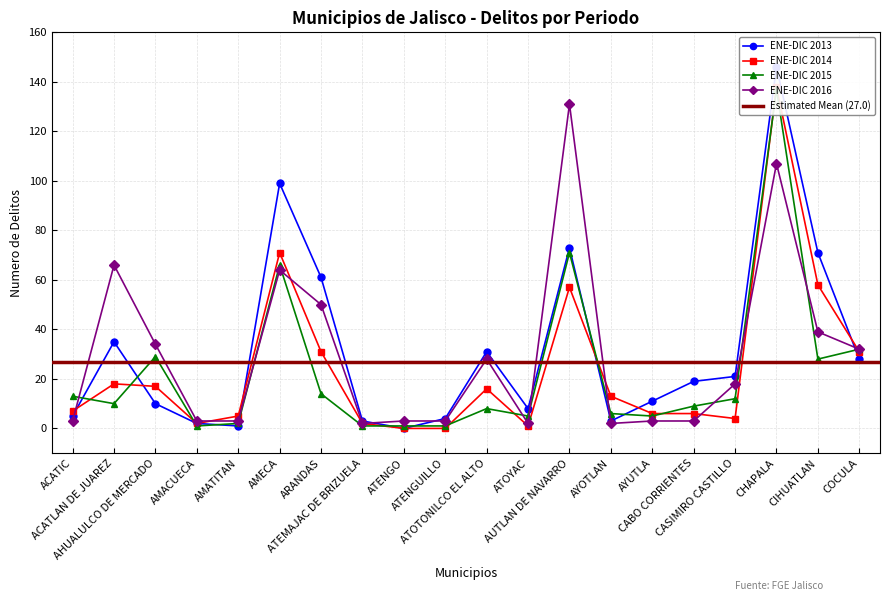

At which label does ENE-DIC 2016 reach its peak?

AUTLAN DE NAVARRO